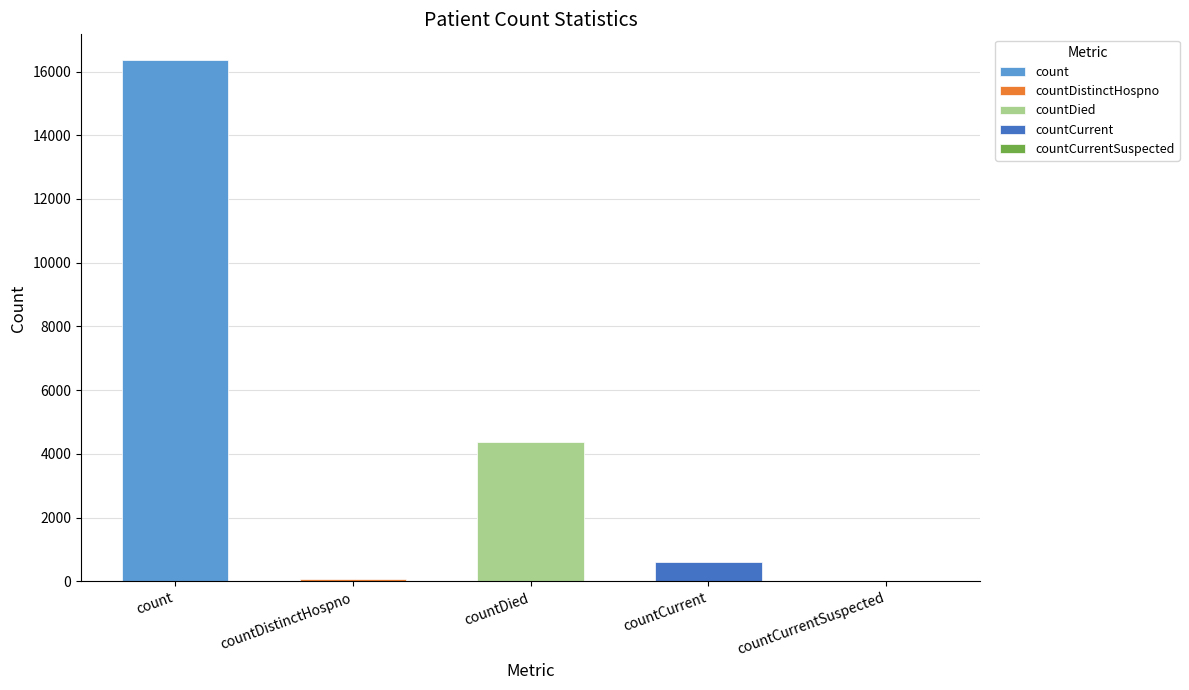

At which label is the value closest to 8174?

countDied